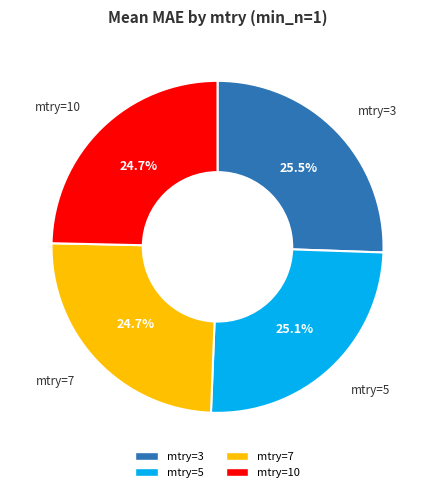

To the nearest percent, what is the average slice percentage?

25%